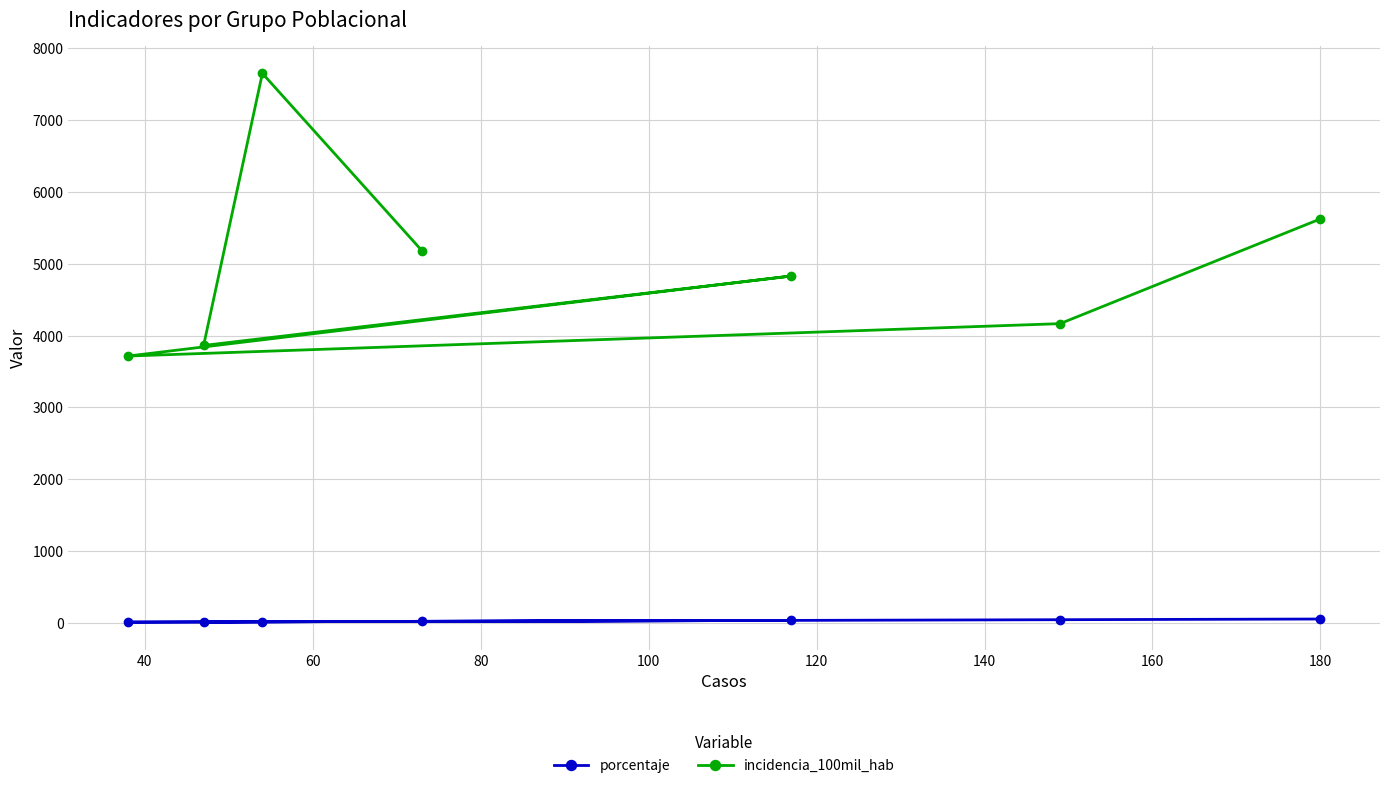

Rank the series by their maximum value, from highest to lowest.

incidencia_100mil_hab, porcentaje